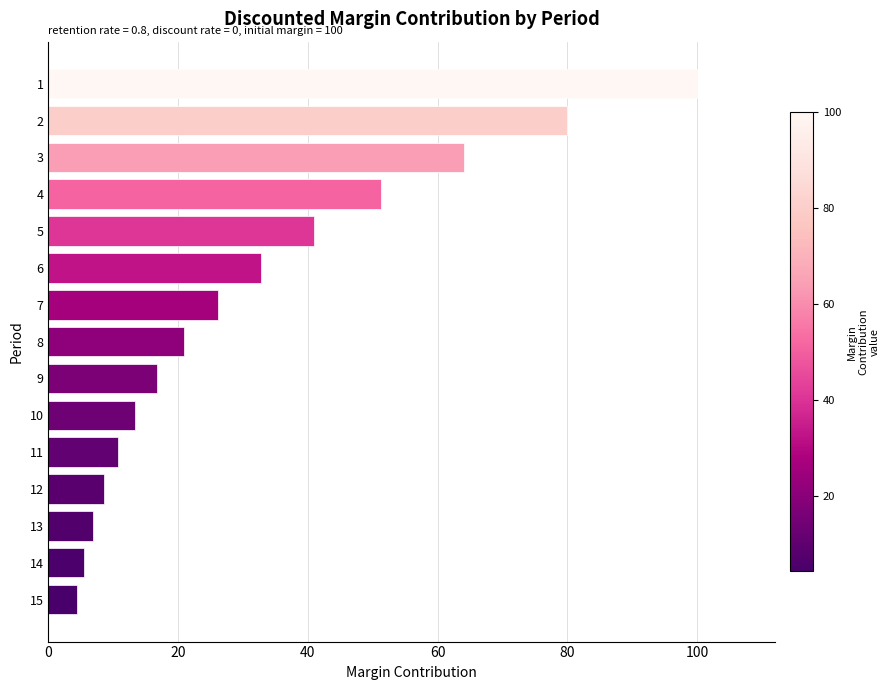

What is the smallest value displayed?

4.4